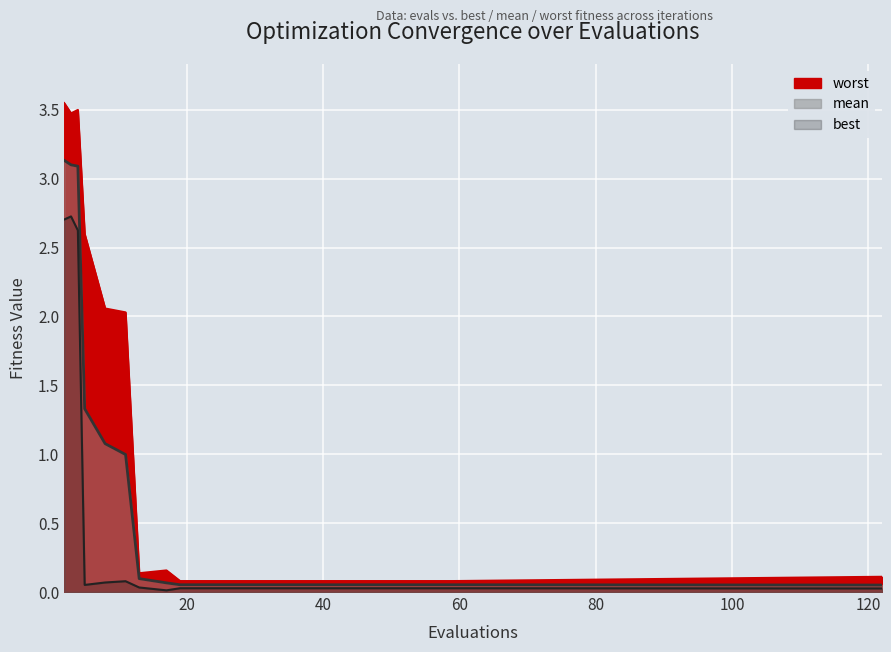

What is the difference between the highest and lowest values at 55?

0.1